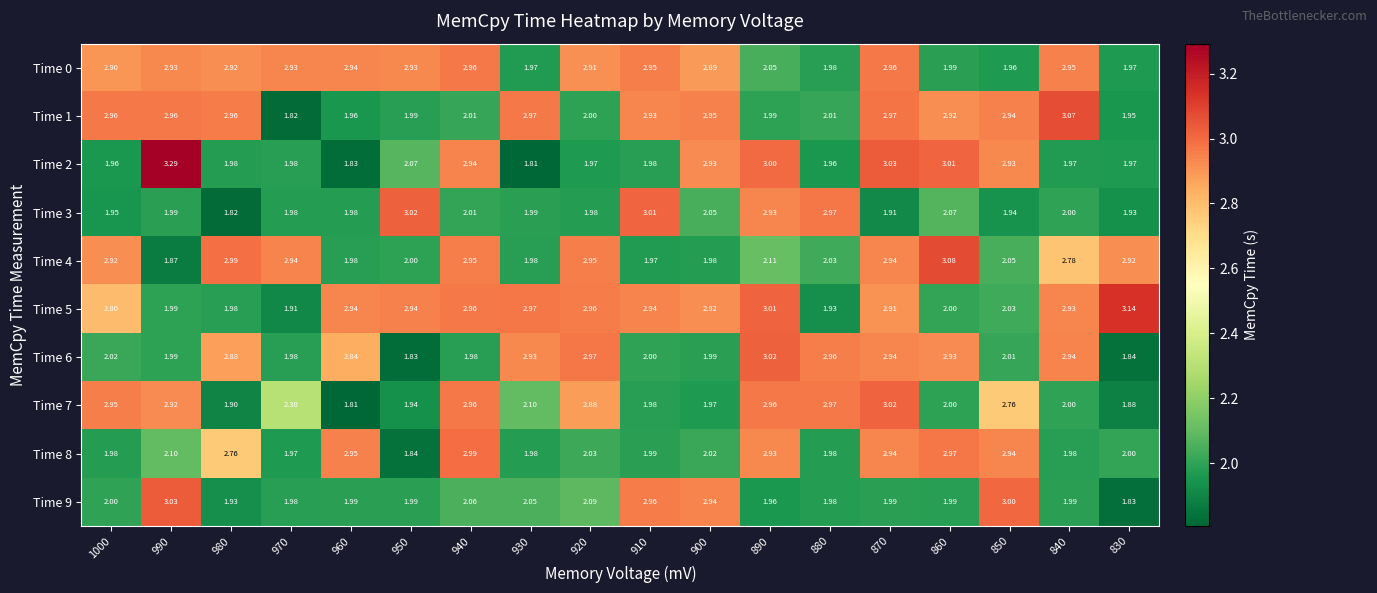

Which series has the largest total across all categories?

Time 5